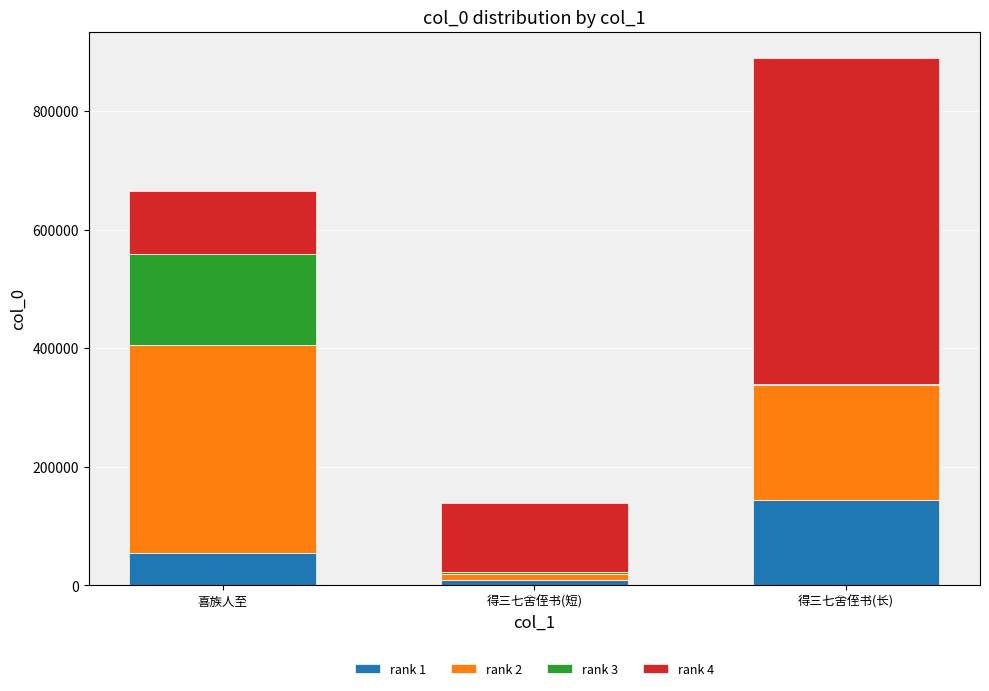

Reading right to left, list the values for the rank 1 series.

得三七舍侄书(长)=144049.9	得三七舍侄书(短)=9733.0	喜族人至=54682.4